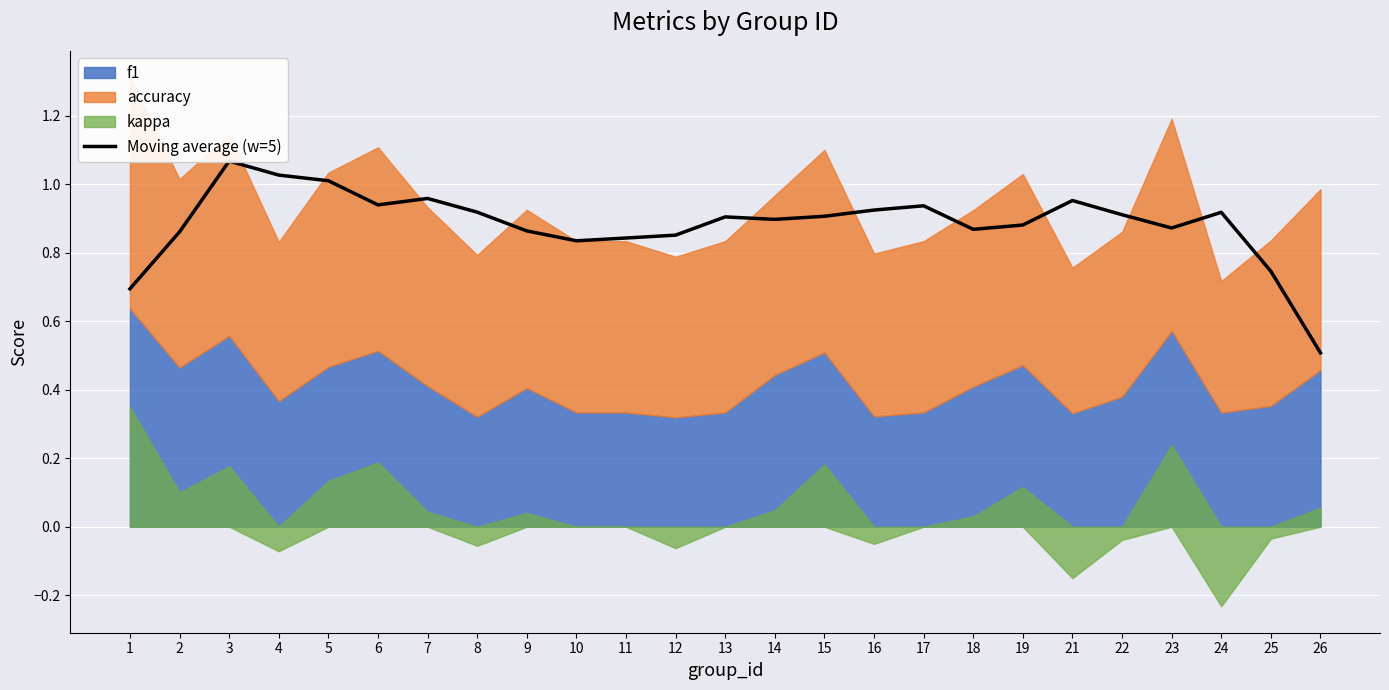

Reading left to right, what are all the values shown in this chart?

1=0.7	2=0.9	3=1.1	4=1.0	5=1.0	6=0.9	7=1.0	8=0.9	9=0.9	10=0.8	11=0.8	12=0.9	13=0.9	14=0.9	15=0.9	16=0.9	17=0.9	18=0.9	19=0.9	21=1.0	22=0.9	23=0.9	24=0.9	25=0.7	26=0.5